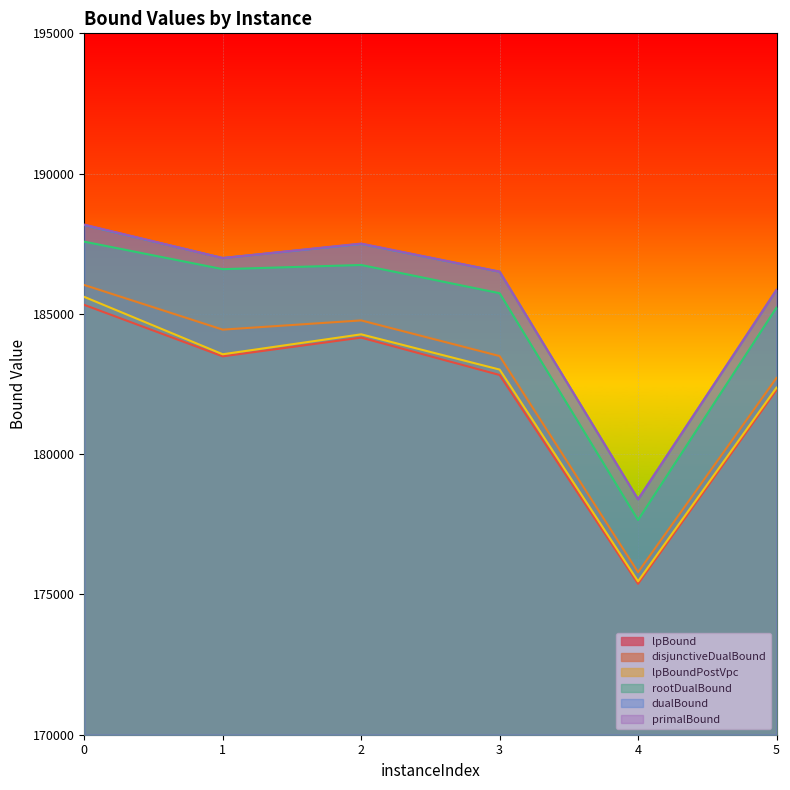

What is the value of the disjunctiveDualBound point at the 5th from the left?

175792.6